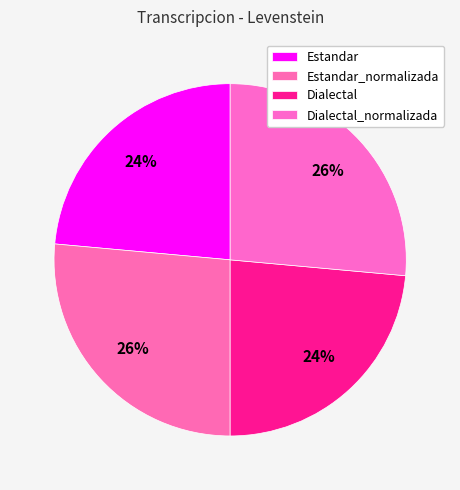

How many segments does this pie chart have?

4